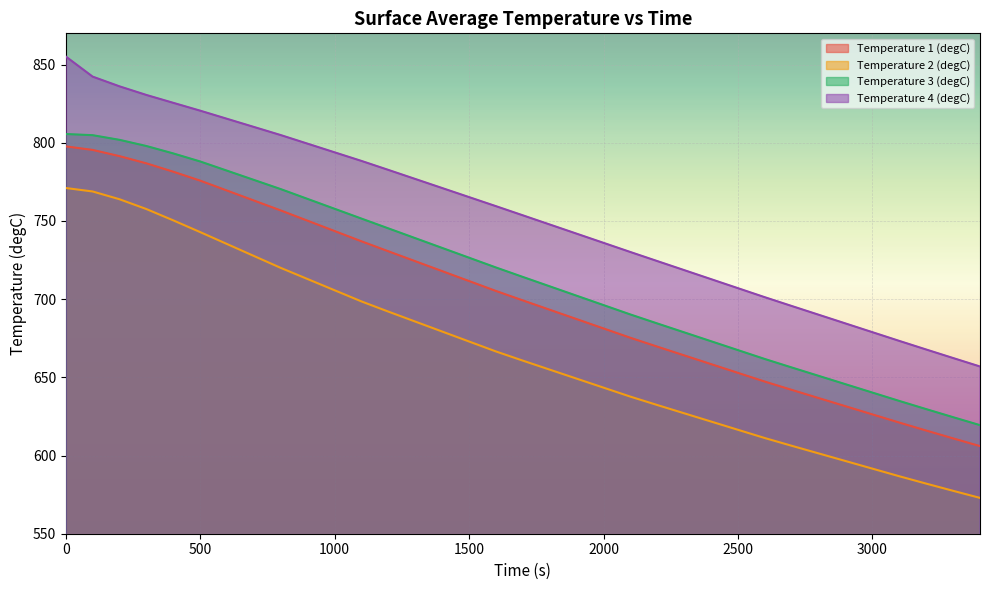

How many data points in Temperature 4 (degC) are above 753?

18